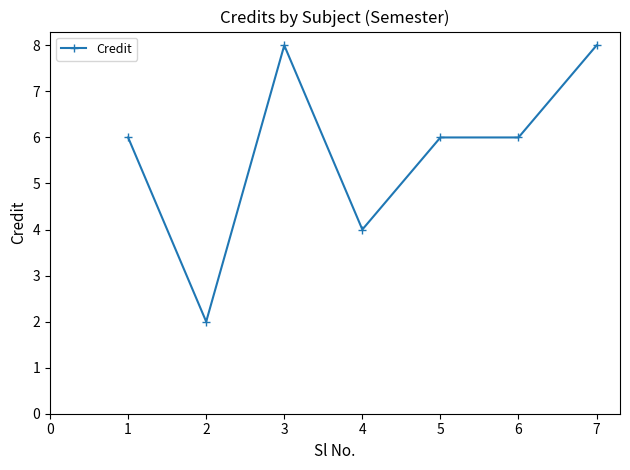

How many lines are shown in the chart?

1